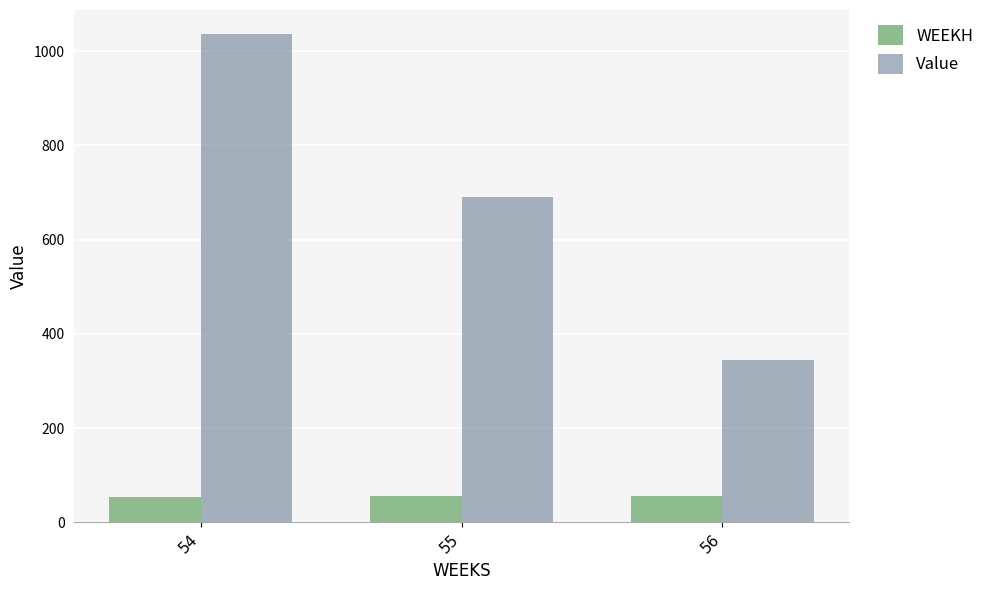

Between 54 and 56, which series saw the biggest shift?

Value